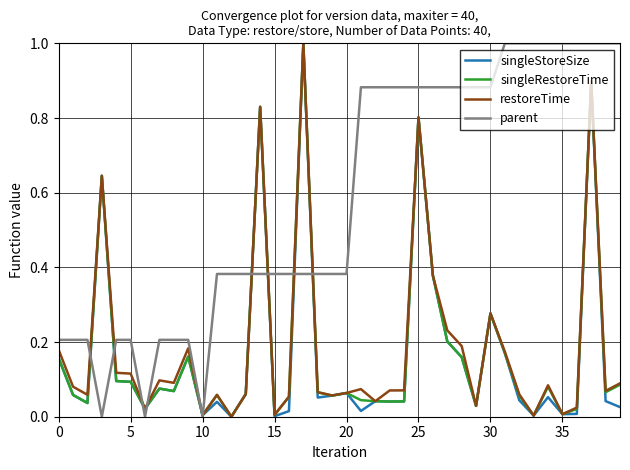

Which series has the largest total across all categories?

parent